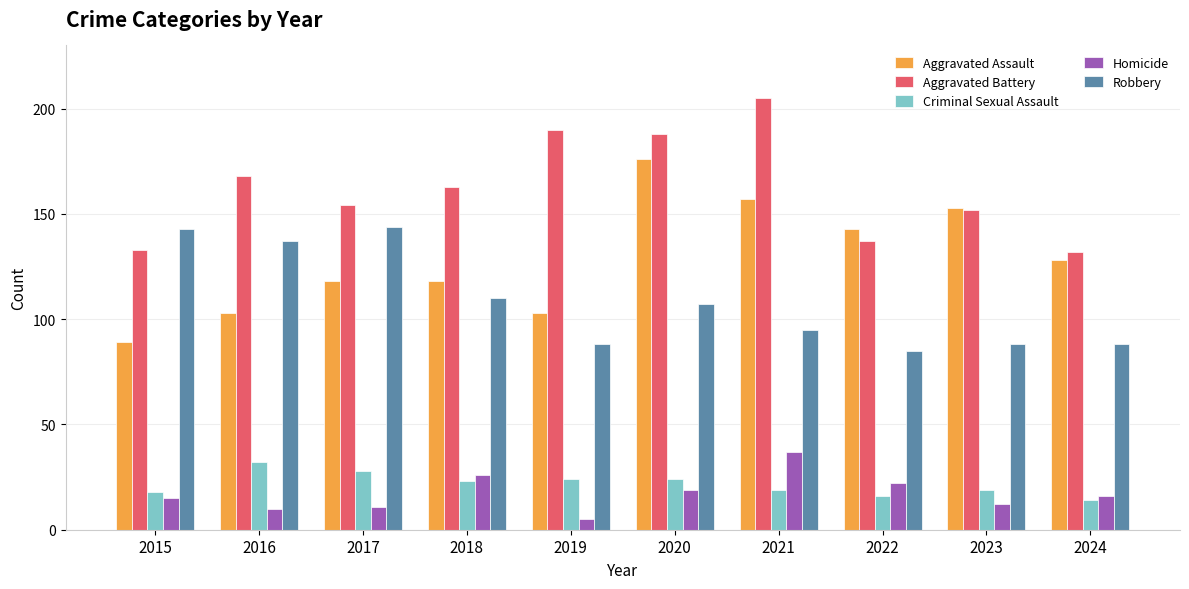

What is the value of the Robbery bar at the 10th from the left?

88